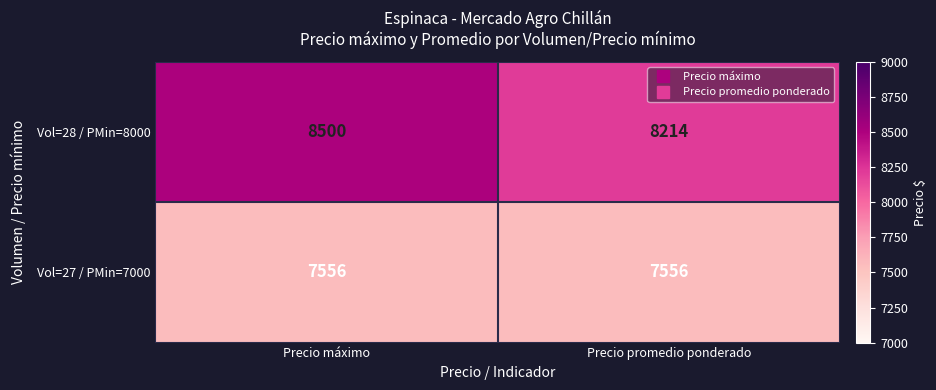

What value does the Vol=28 / PMin=8000 series have at Precio máximo, to the nearest 5?

8500